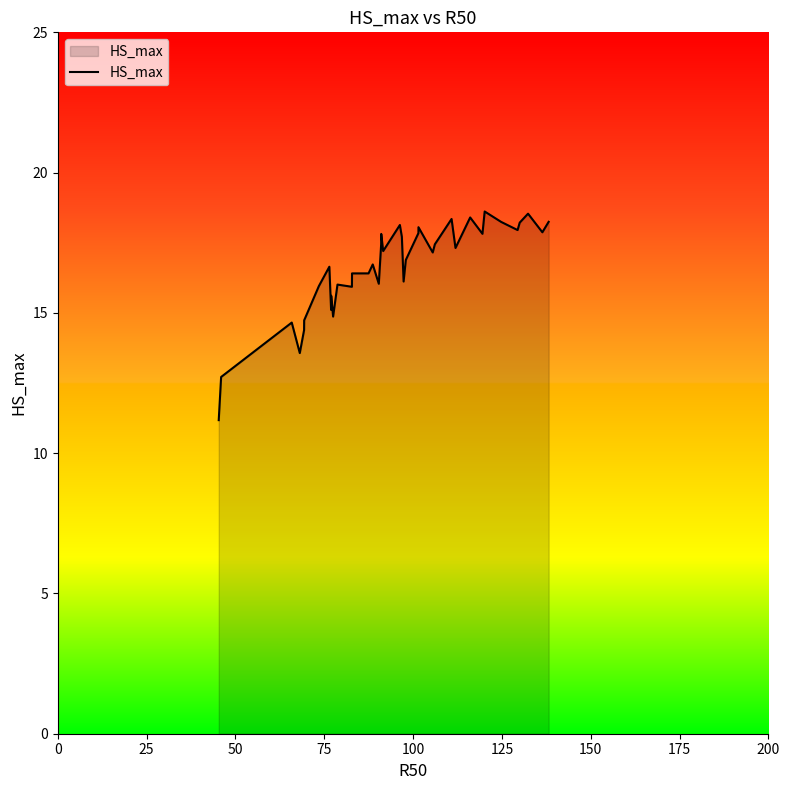

Count the number of categories in the chart.

40